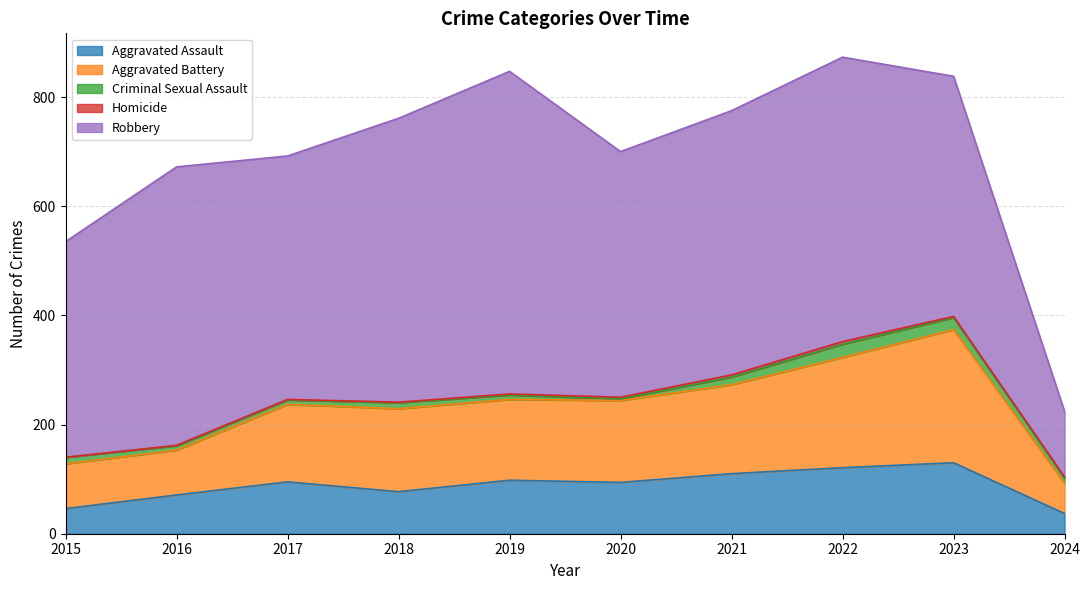

True or false: Criminal Sexual Assault and Homicide cross at least once.

False